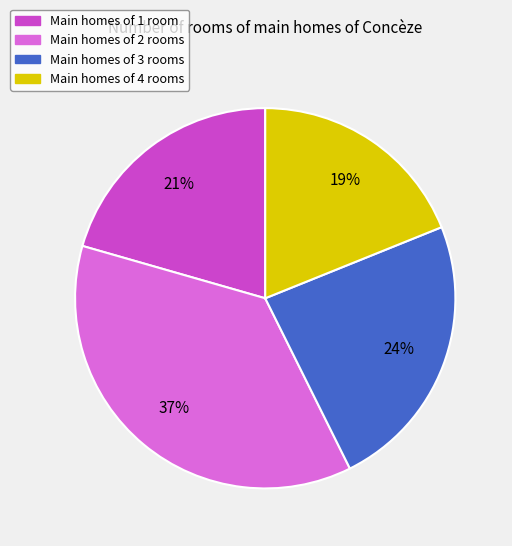

What is the largest slice in the pie chart?

Main homes of 2 rooms